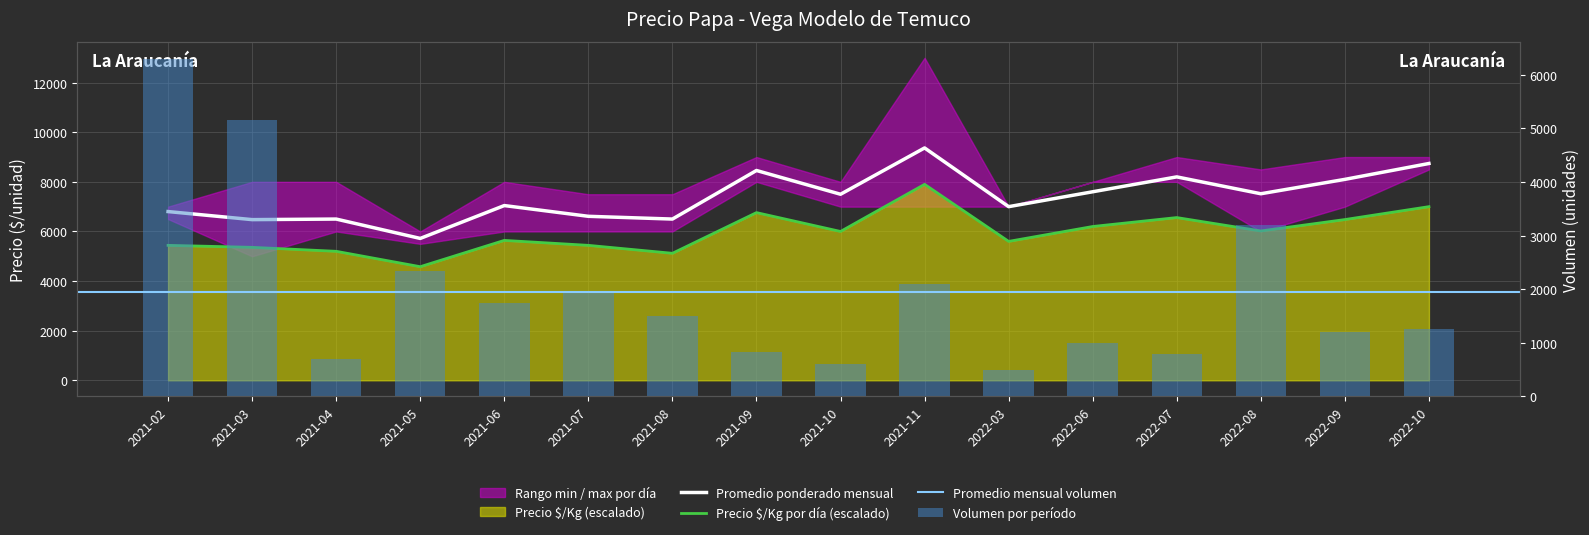

What is the total value across all series at 2021-11?

19367